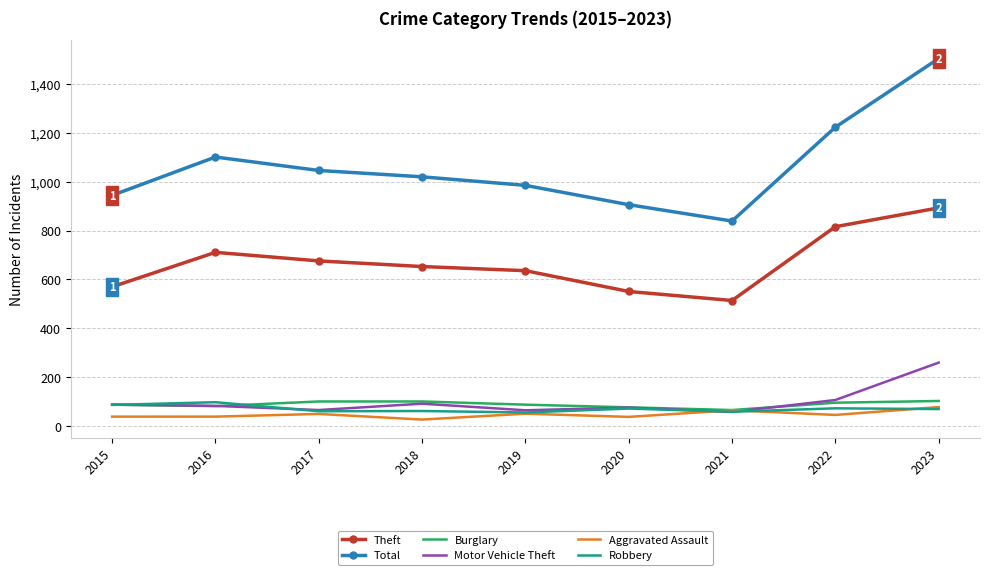

What is the maximum value shown in the chart?

1504